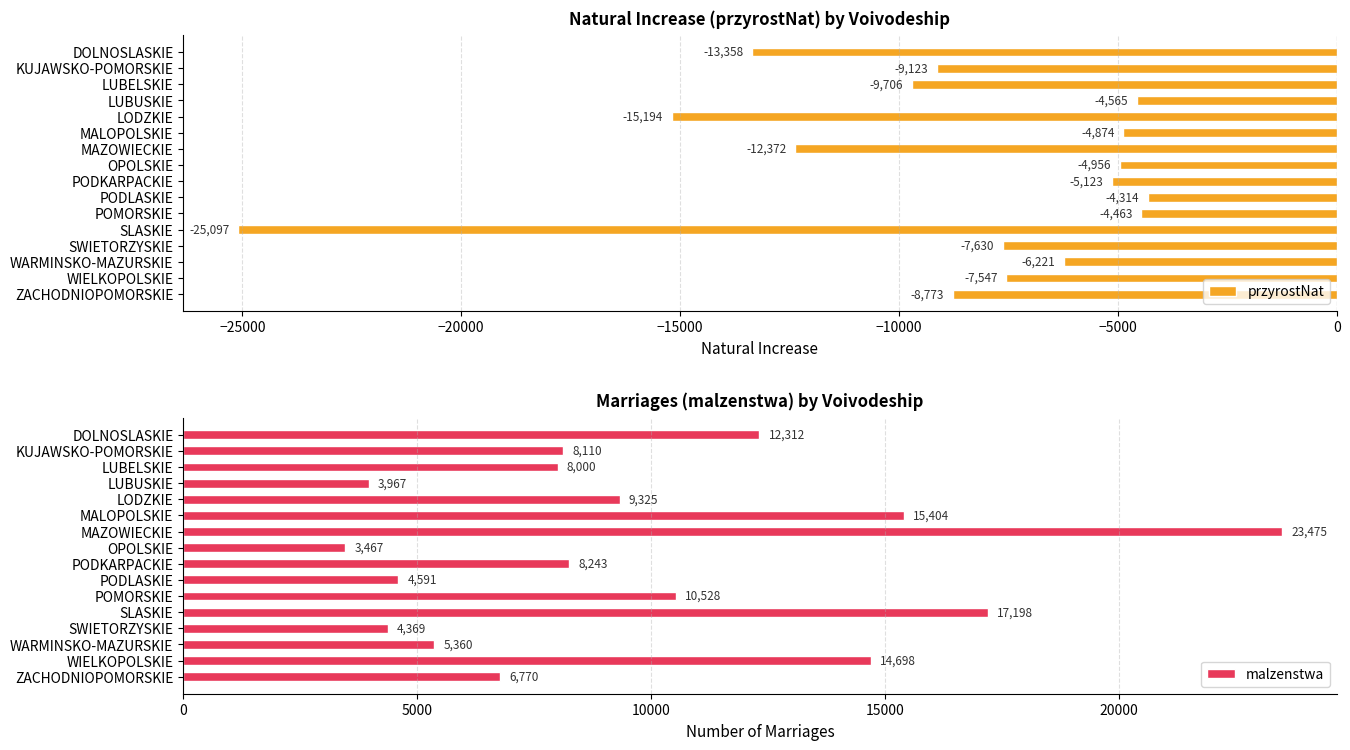

What is the difference between the maximum and second lowest values in the przyrostNat series?

10880